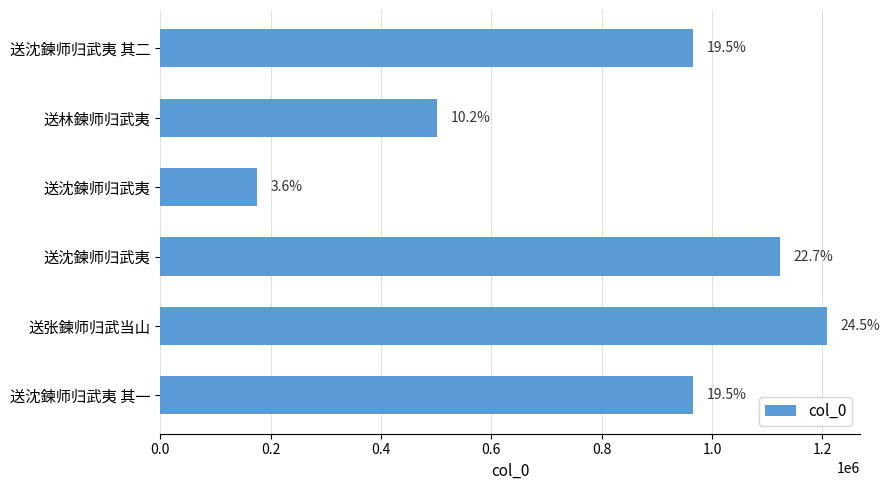

How many bars are there in total?

6